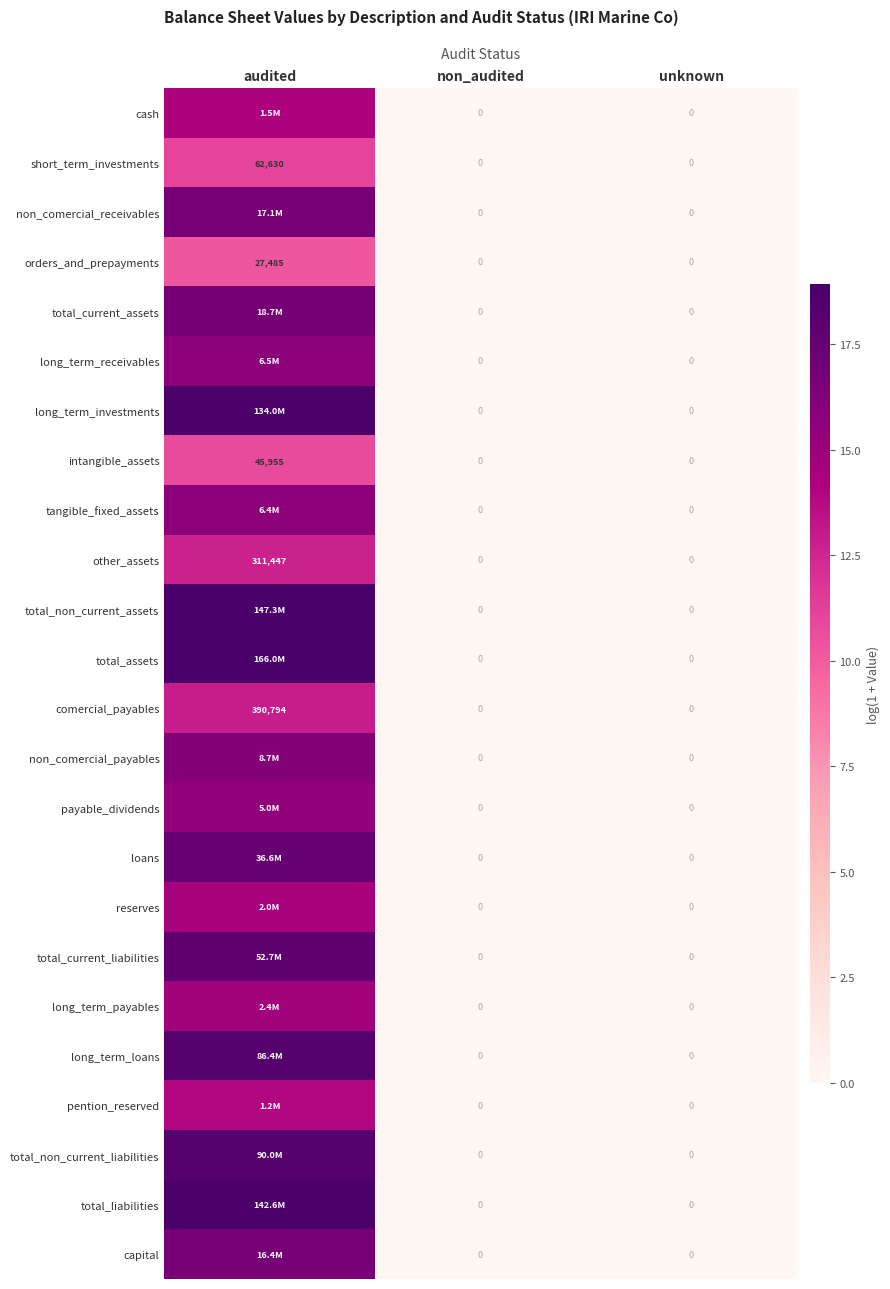

Between audited and unknown, which series saw the biggest shift?

total_assets